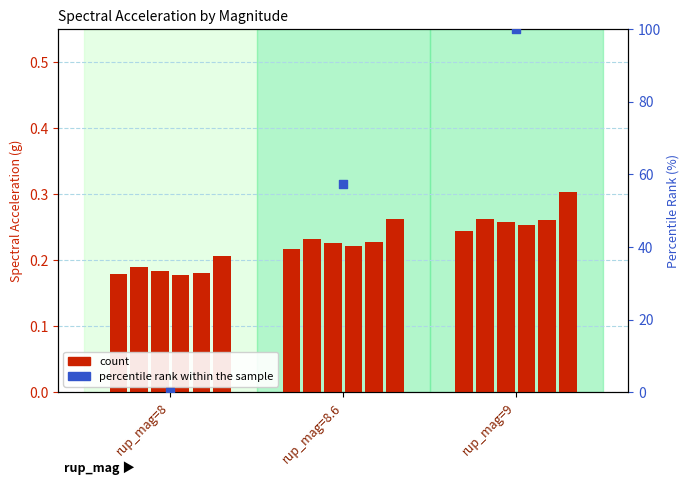

What is the ratio of the value at rup_mag=9 to the value at rup_mag=8.6?

1.7